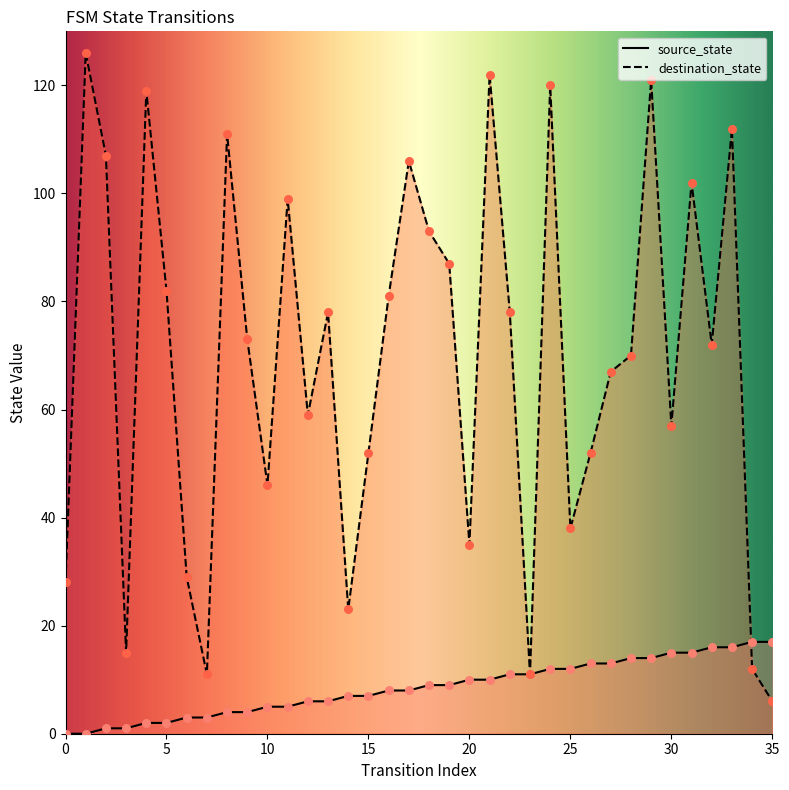

At which category is the sum across all series the highest?

29